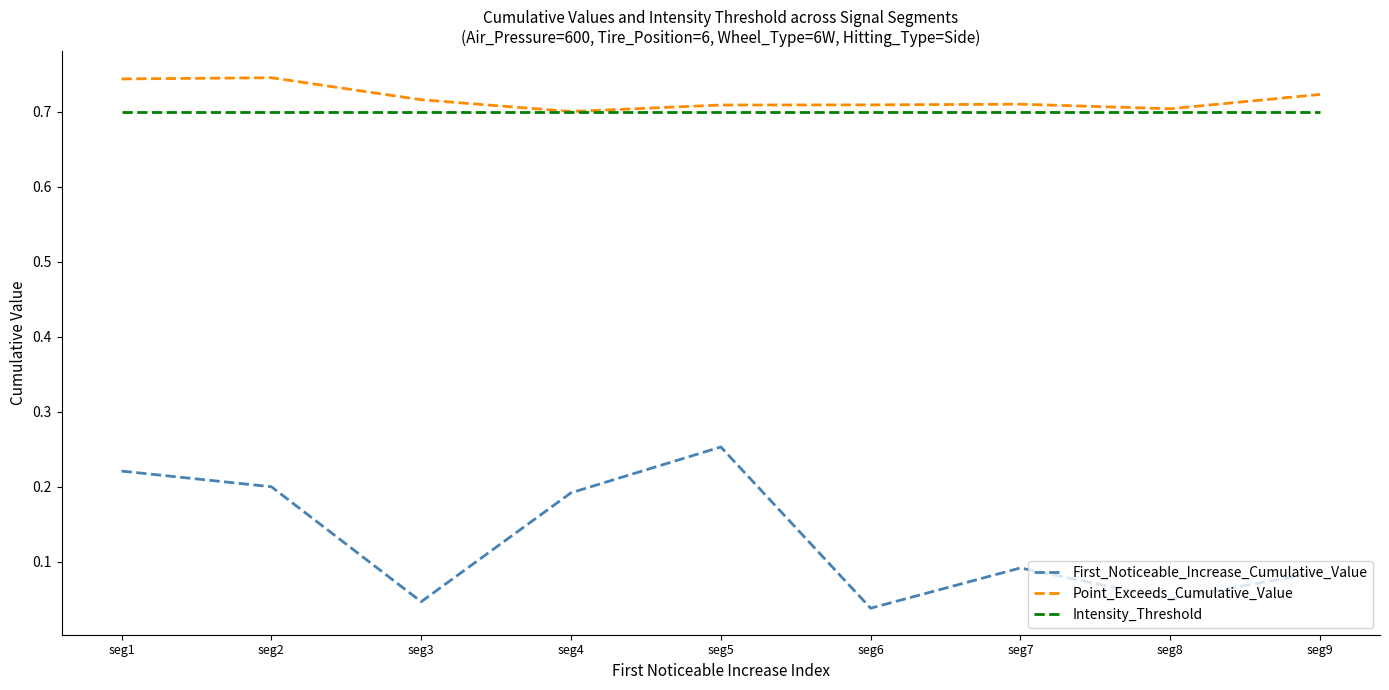

Does the chart have visible grid lines?

No